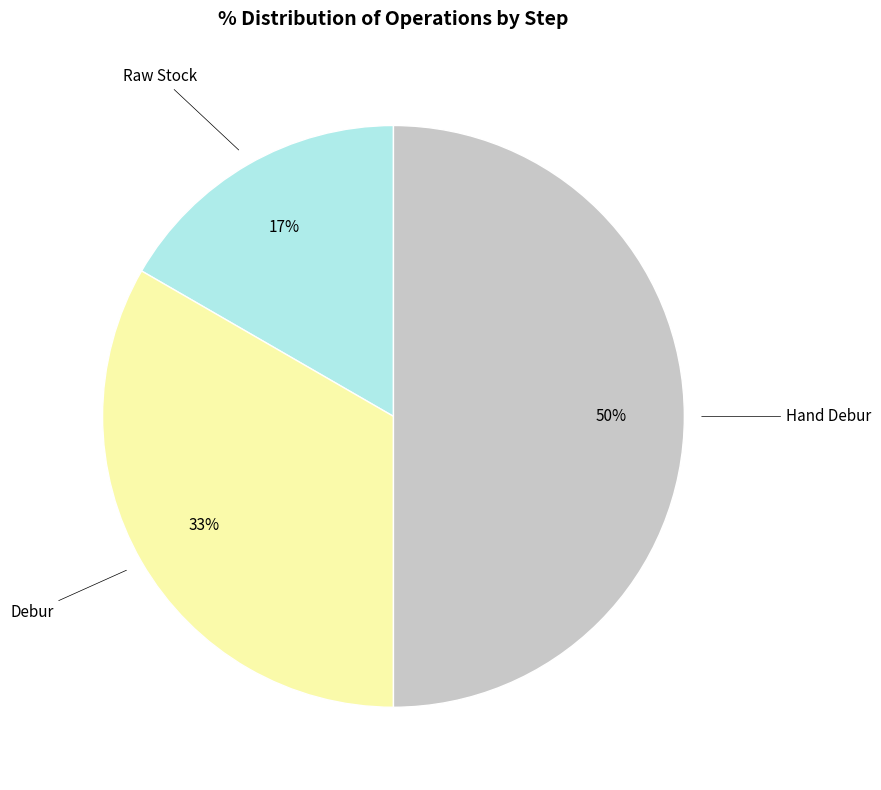

To the nearest percent, what is the average slice percentage?

33%